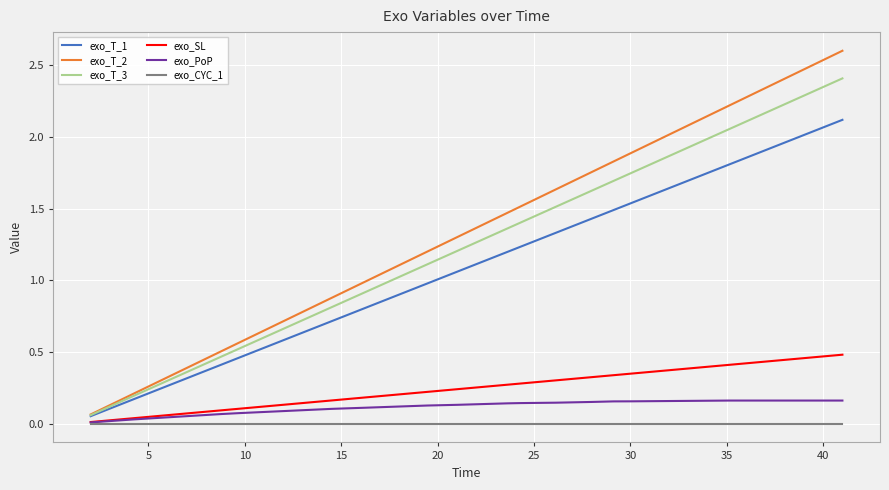

Which series has the largest range (max minus min)?

exo_T_2